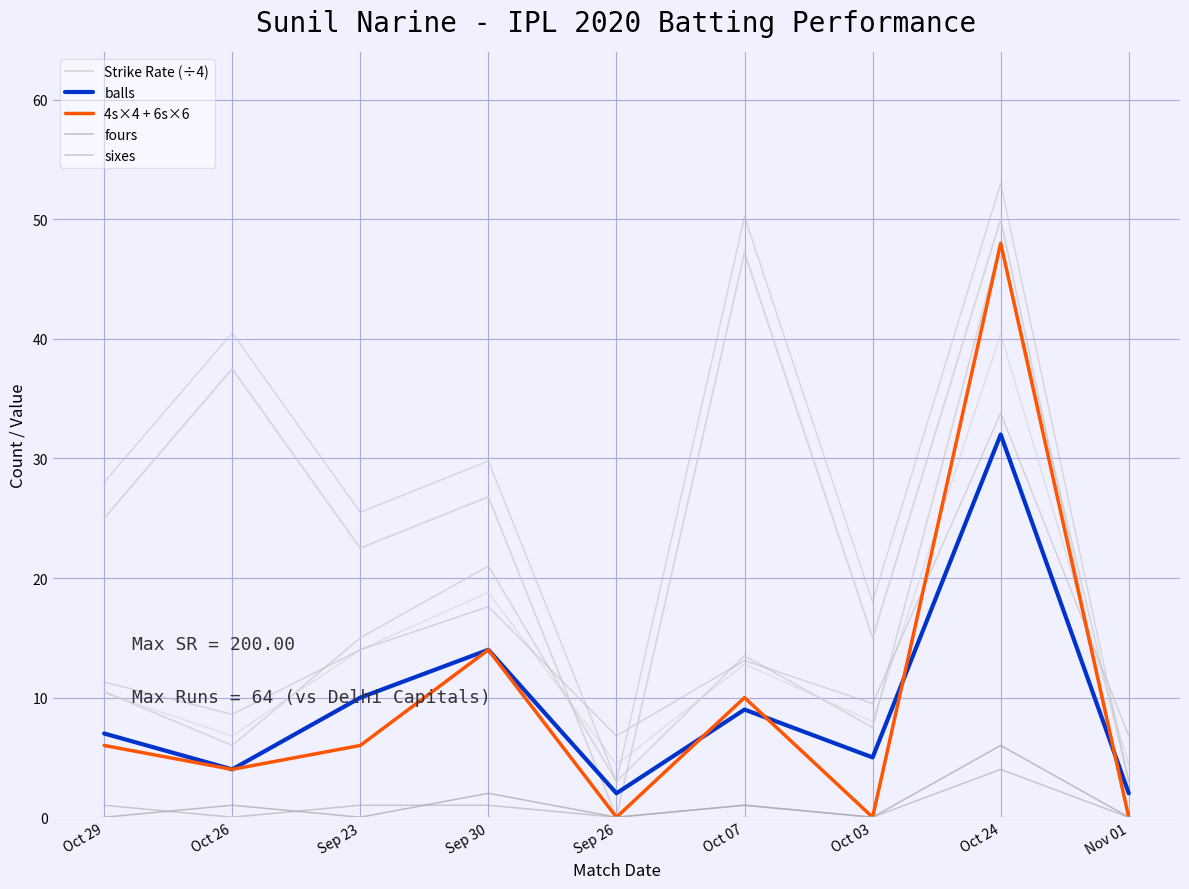

What is the difference between the highest and lowest values at Oct 07?

46.2